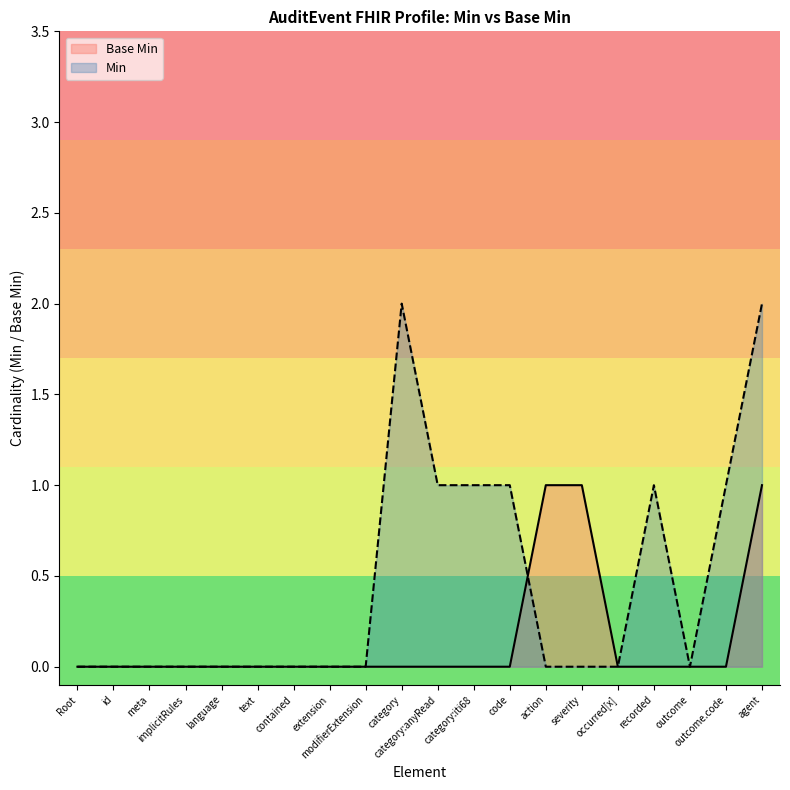

Rank the series by their maximum value, from lowest to highest.

Base Min, Min